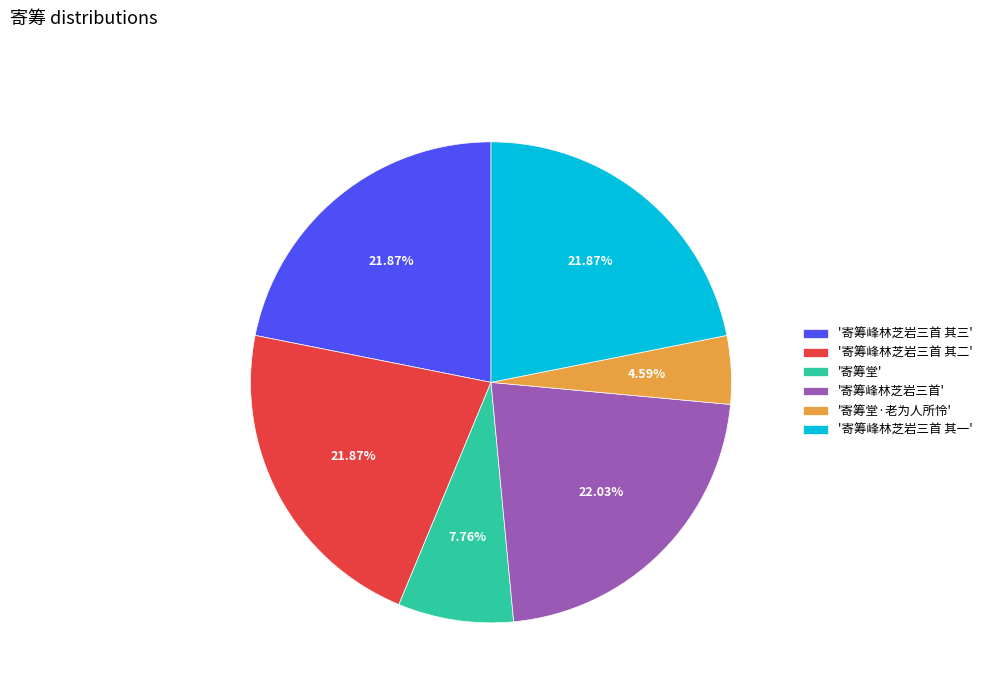

Which category has the smallest portion of the pie?

'寄筹堂·老为人所怜'